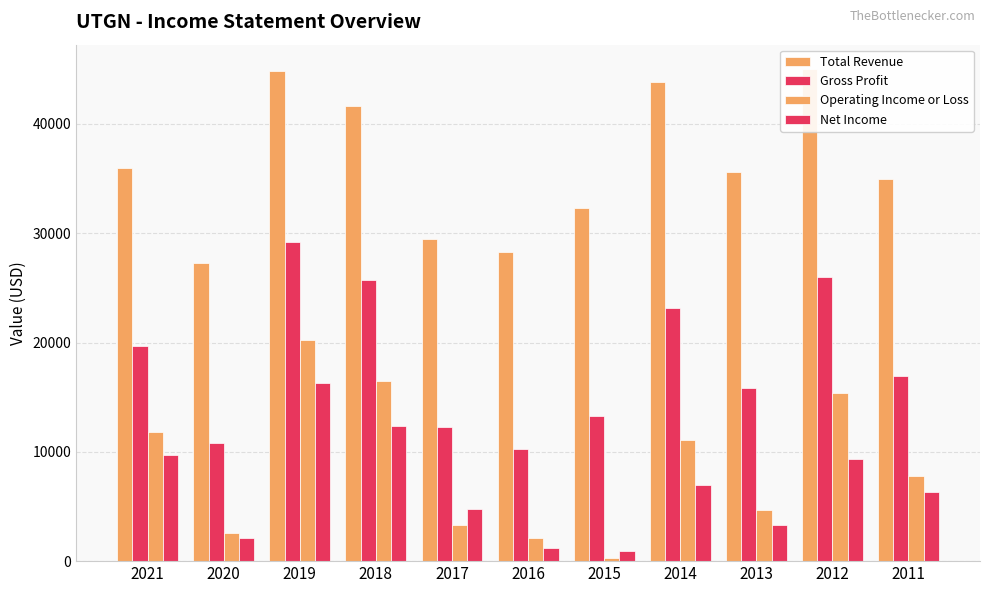

What is the value of the Total Revenue bar at the 2nd from the left?

27300